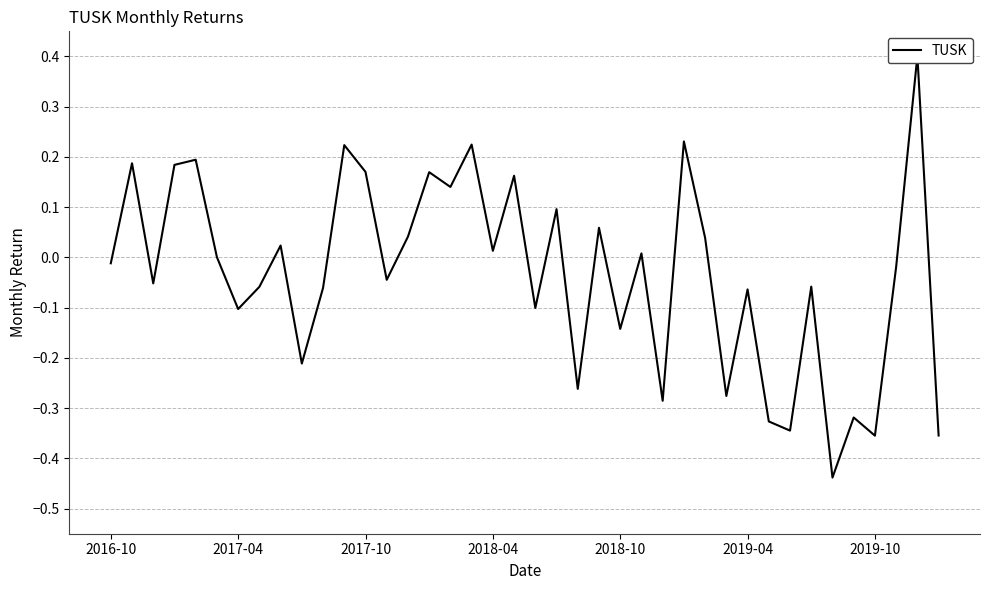

Is this an area chart (filled region under the line)?

No